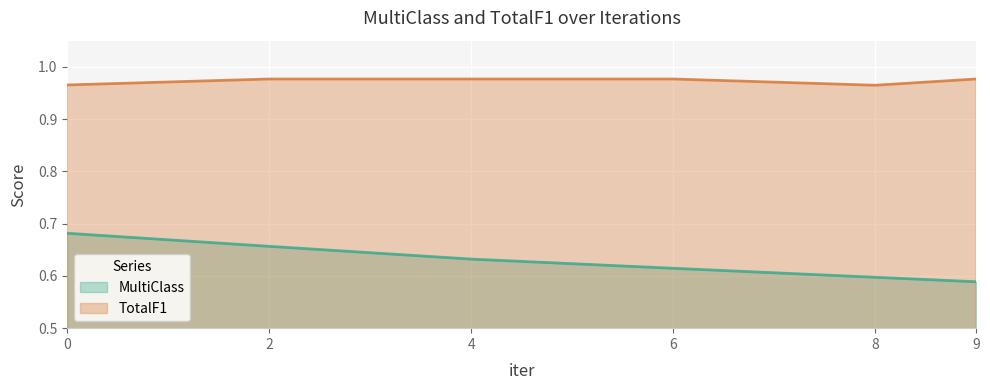

True or false: TotalF1 and MultiClass intersect in this chart.

False